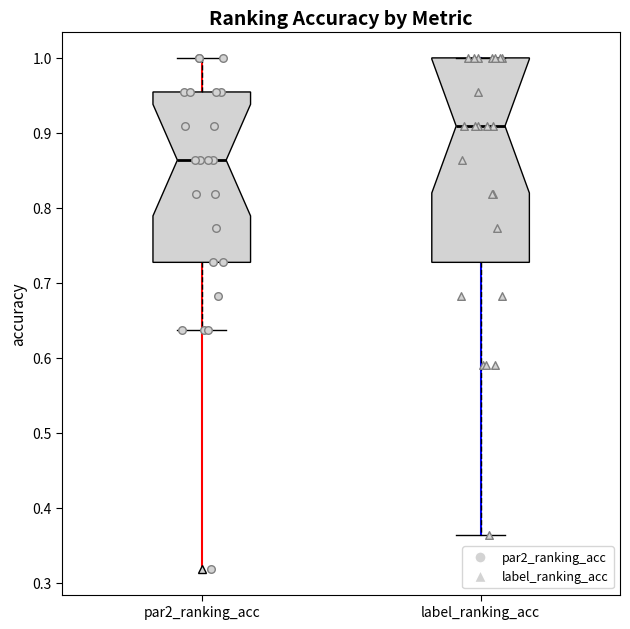

Reading left to right, transcribe this box plot: for each box, give where its median line is, the range the box spans, and where its two whiskers end, as read against the y-axis. The values are not printed on the chart, so give them approximately, as read against the axis.

par2_ranking_acc: median 0.86, box 0.73 to 0.95, whiskers 0.64 to 1.00
label_ranking_acc: median 0.91, box 0.73 to 1.00, whiskers 0.36 to 1.00